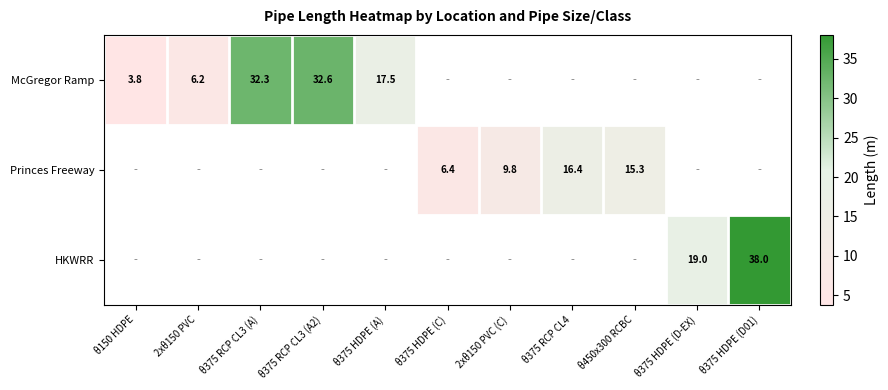

How many values in McGregor Ramp are above zero?

5